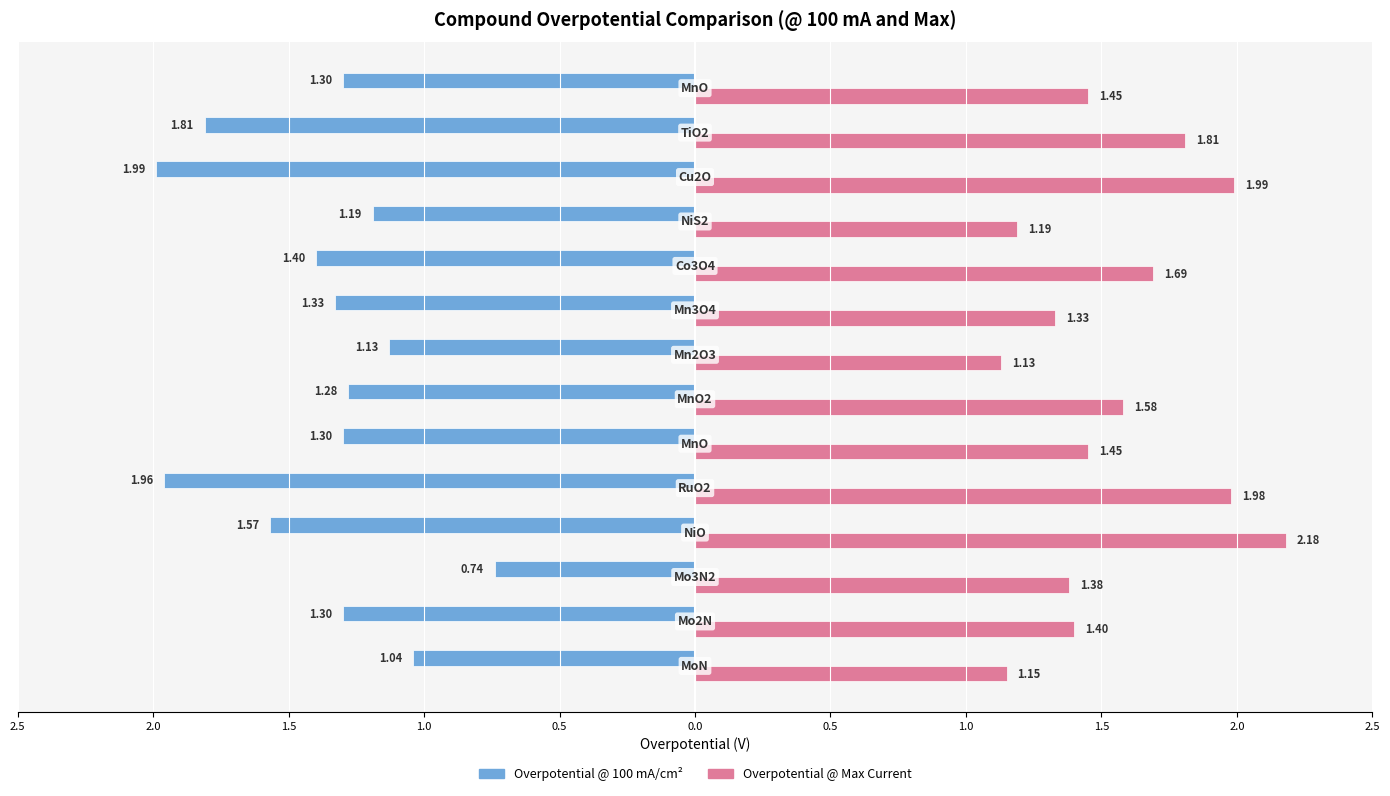

What are all the series names shown in the legend?

Overpotential @ 100 mA/cm², Overpotential @ Max Current